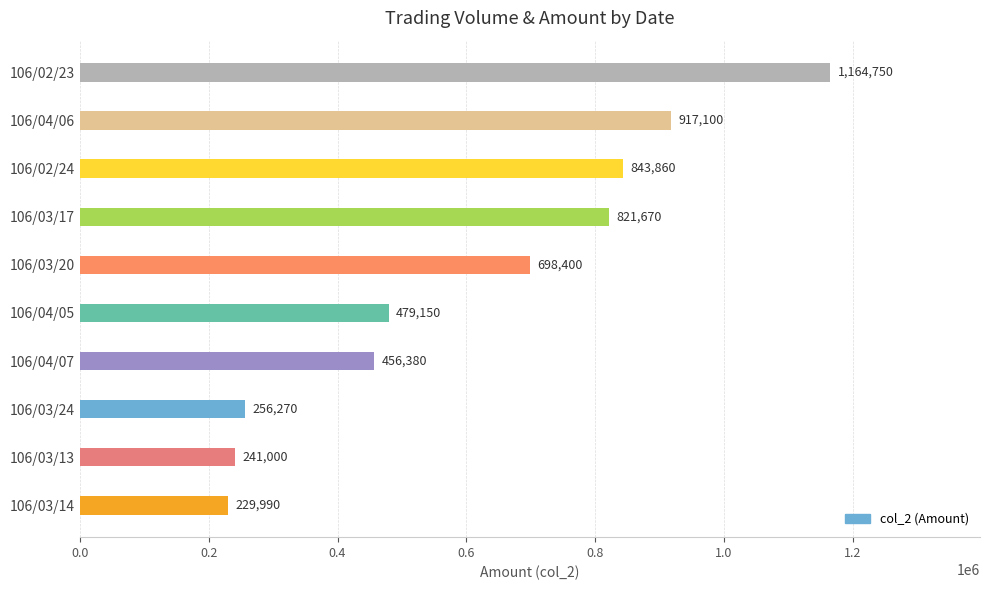

Are the bars horizontal?

Yes